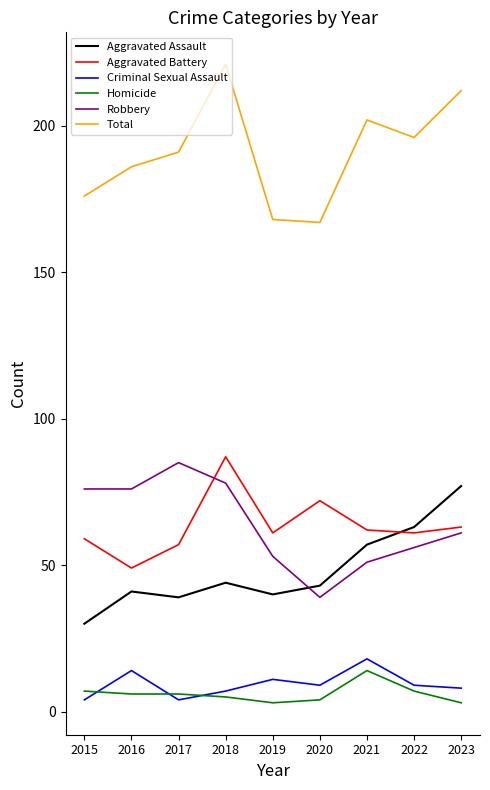

Reading left to right, transcribe all the data shown in this chart.

Aggravated Assault: 30	41	39	44	40	43	57	63	77
Aggravated Battery: 59	49	57	87	61	72	62	61	63
Criminal Sexual Assault: 4	14	4	7	11	9	18	9	8
Homicide: 7	6	6	5	3	4	14	7	3
Robbery: 76	76	85	78	53	39	51	56	61
Total: 176	186	191	221	168	167	202	196	212